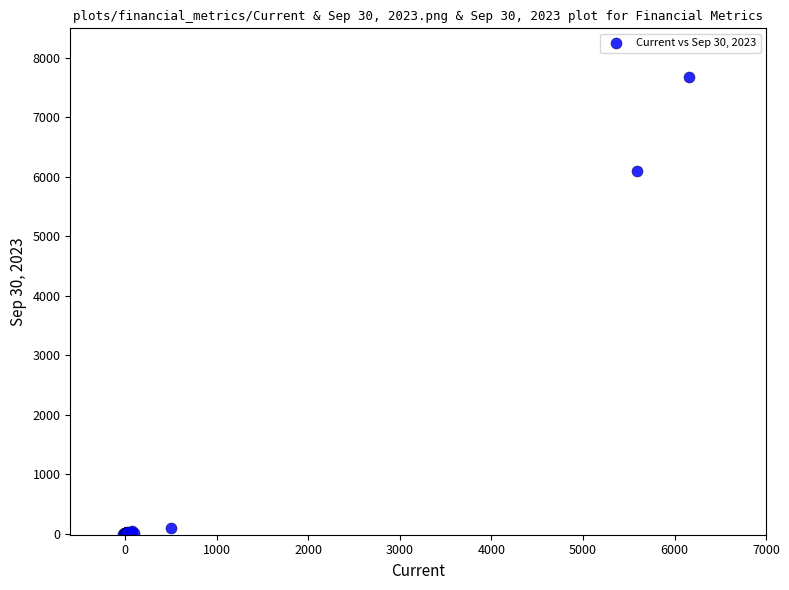

What Y value in the scatter plot is closest to 3835?

6099.0